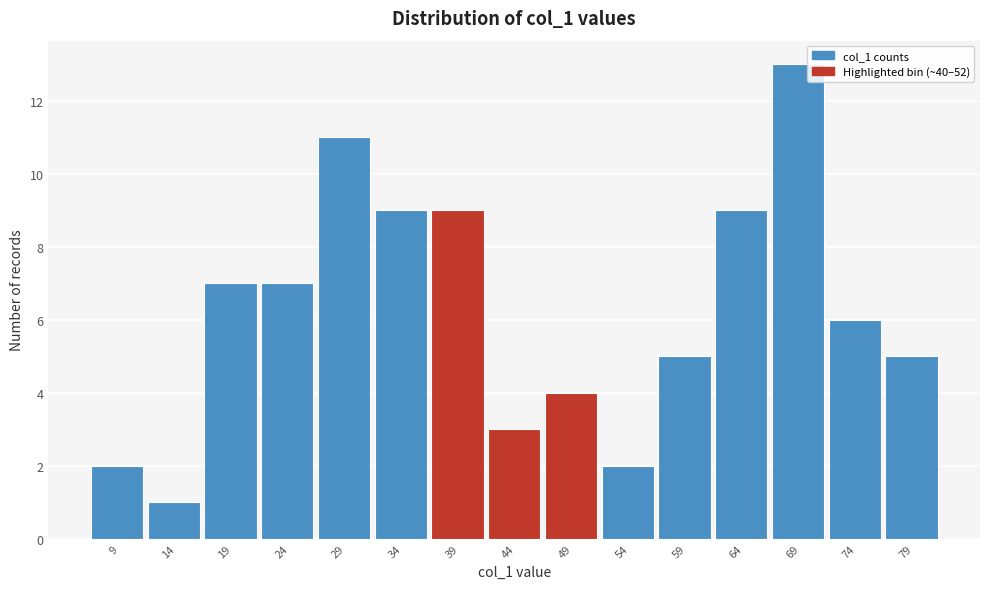

Reading left to right, extract all data points from this chart.

2	1	7	7	11	9	9	3	4	2	5	9	13	6	5